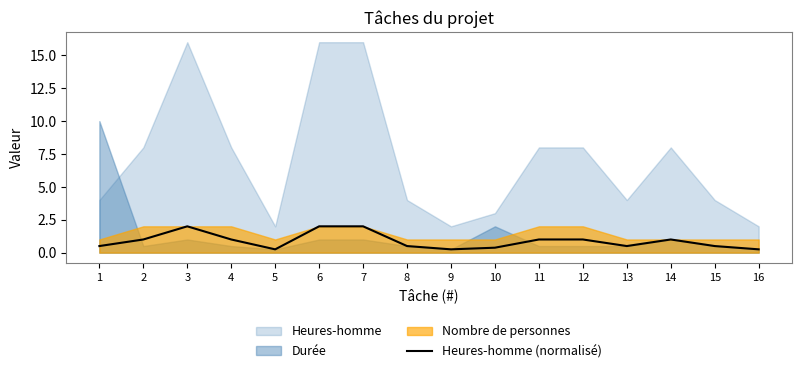

The value at 5 is 0.4. True or false?

False